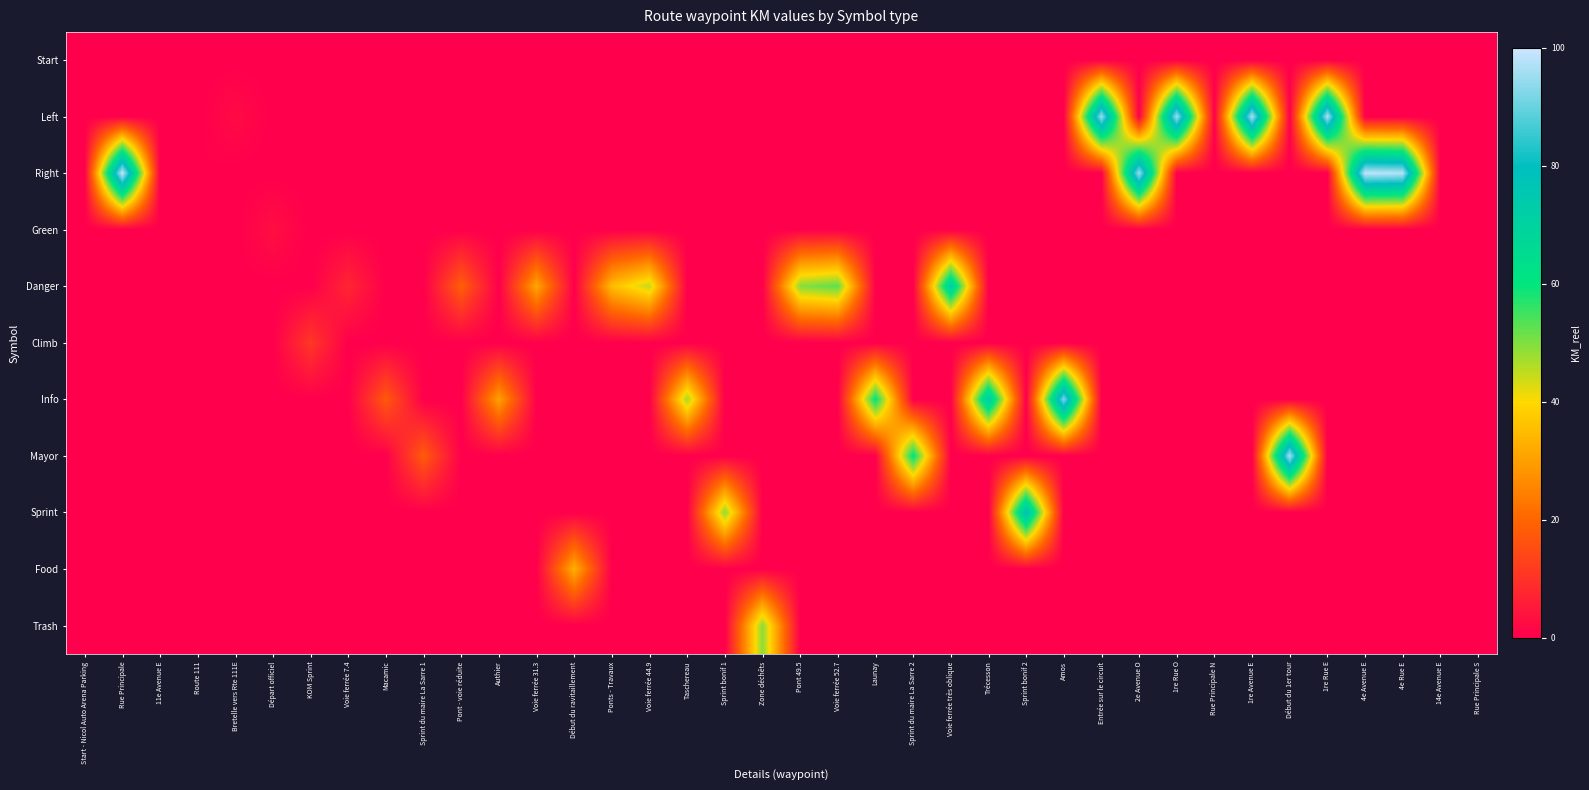

Which has a higher value, Authier or Sprint du maire La Sarre 2?

Authier